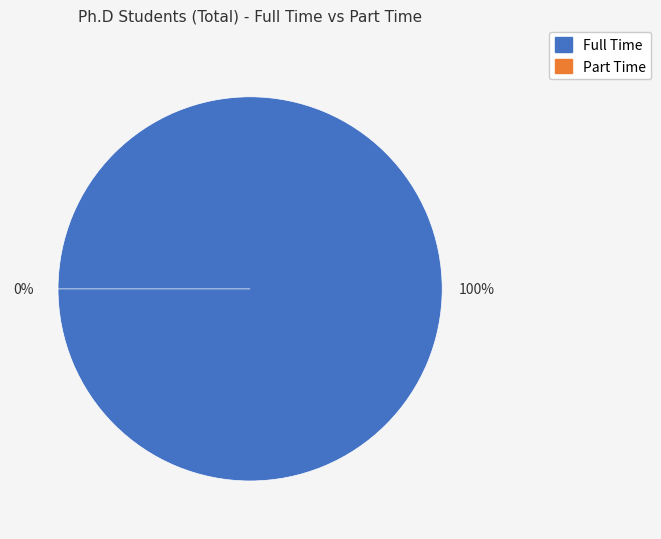

What is the smallest slice in the pie chart?

Part Time